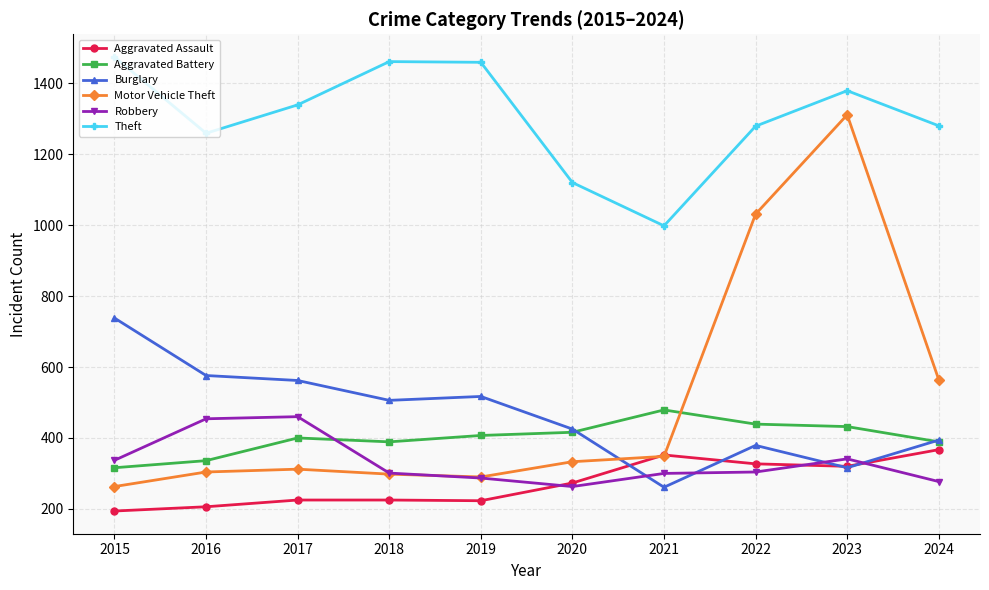

At which label does Motor Vehicle Theft reach its minimum?

2015